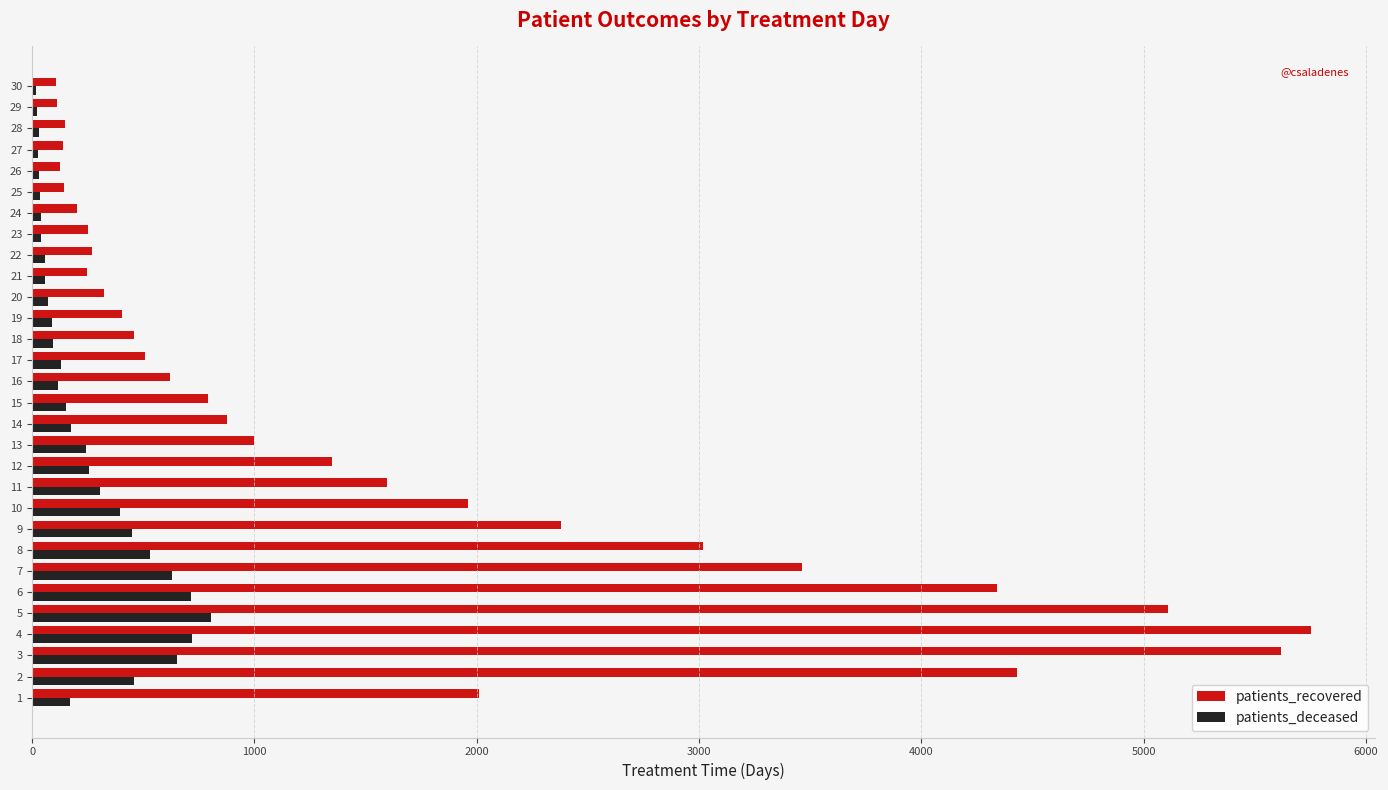

What is the greatest value displayed?

5755